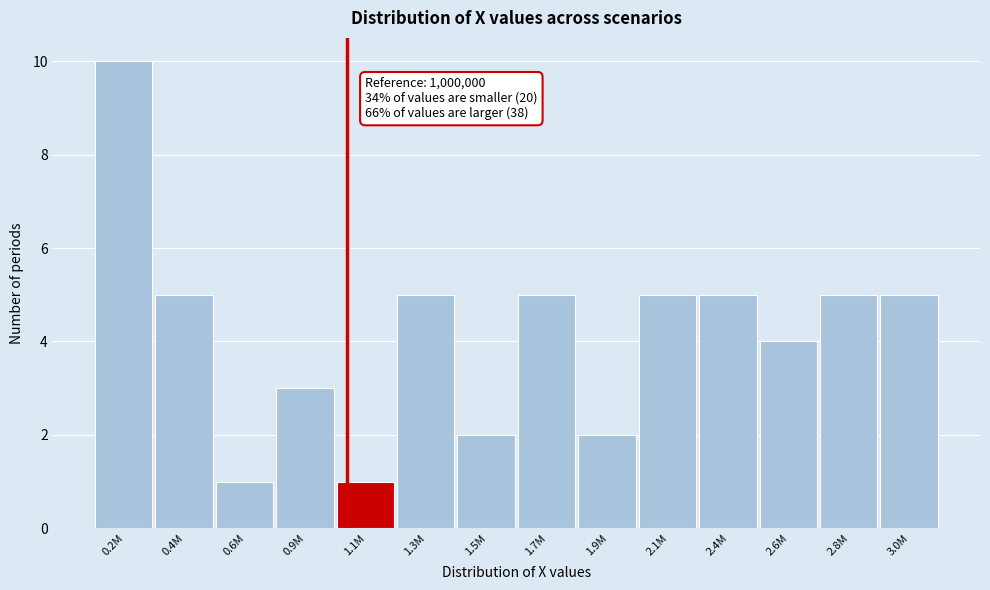

Reading left to right, list all the values displayed in this chart.

0.2M=10	0.4M=5	0.6M=1	0.9M=3	1.1M=1	1.3M=5	1.5M=2	1.7M=5	1.9M=2	2.1M=5	2.4M=5	2.6M=4	2.8M=5	3.0M=5